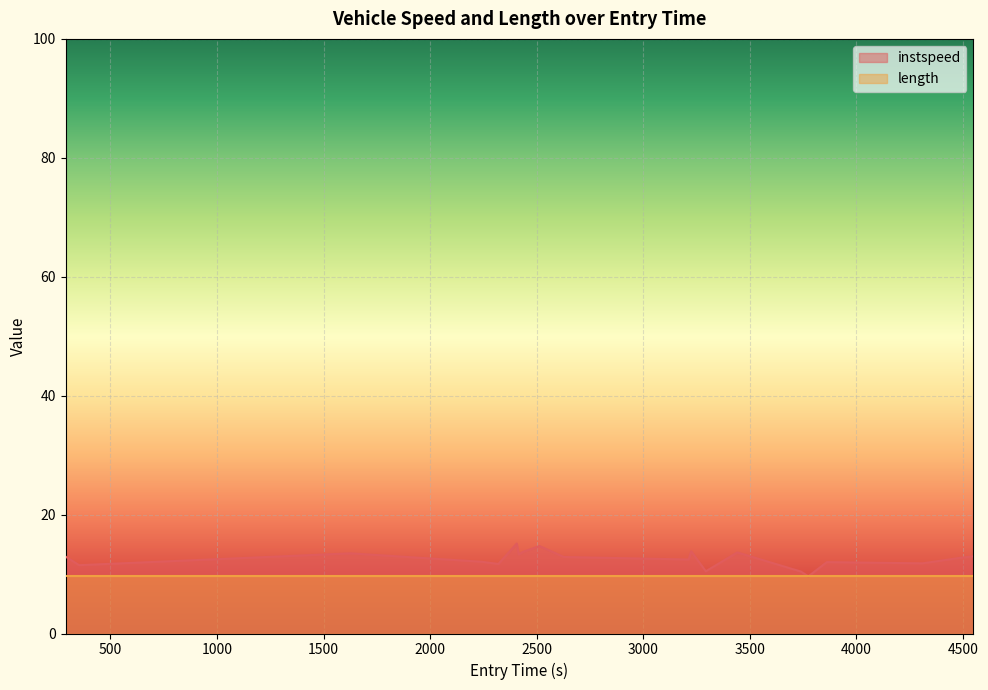

How many points are lower than both their immediate neighbors (excluding endpoints)?

7